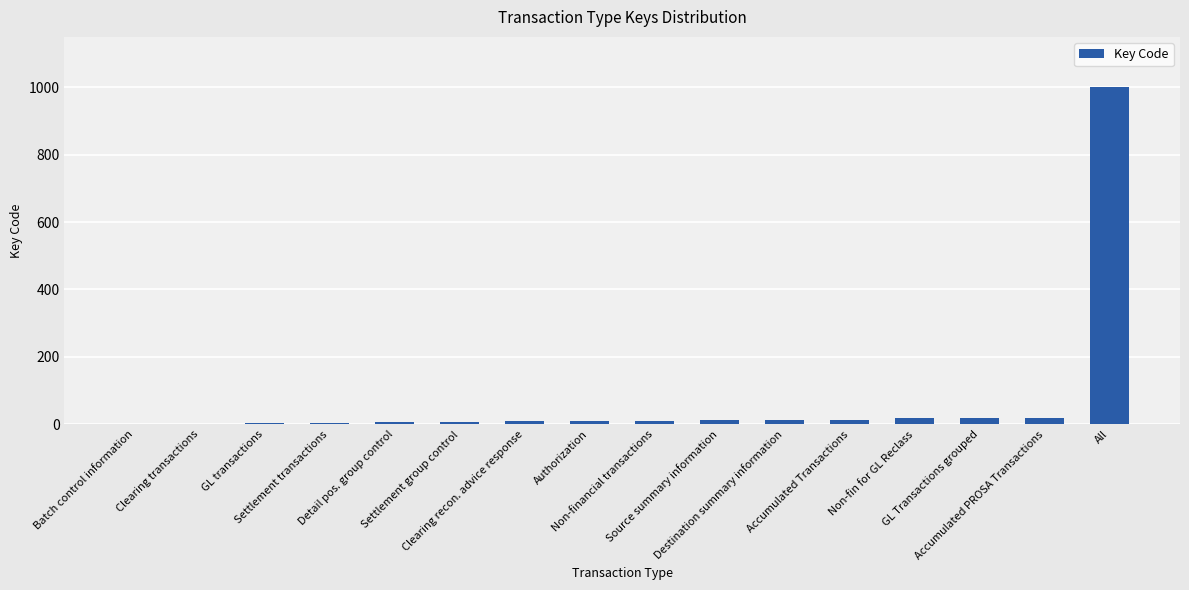

Which label corresponds to the largest value in the chart?

All